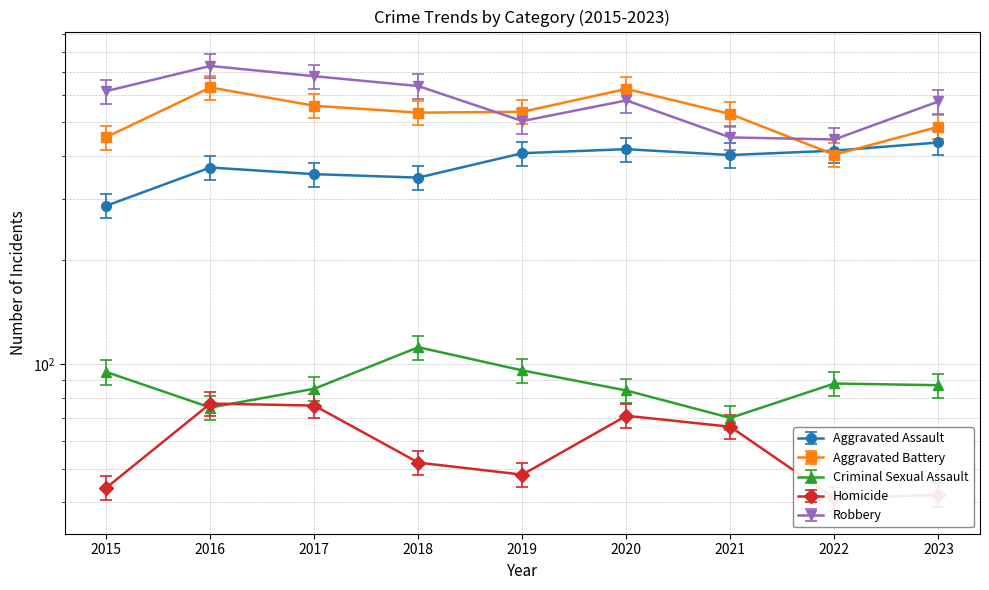

What is the minimum value shown in the chart?

41.0